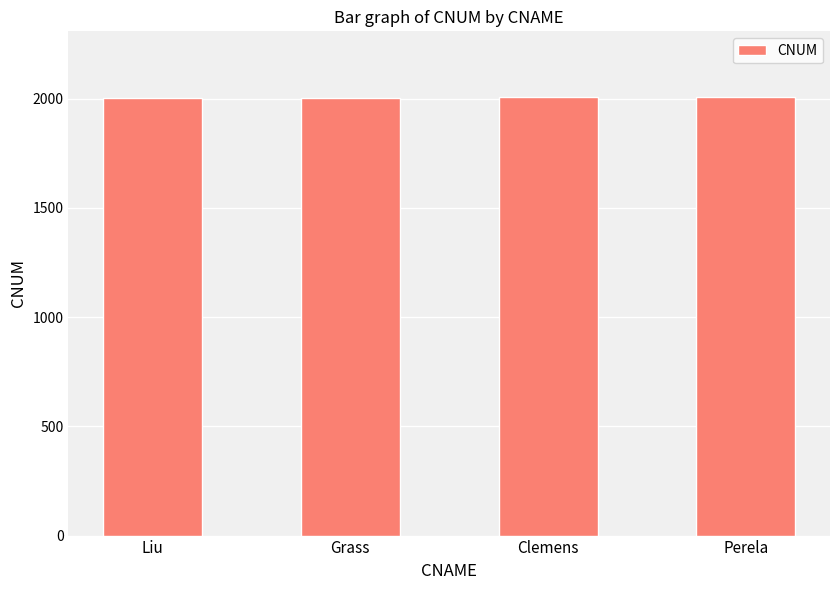

How many distinct data groups are displayed?

1